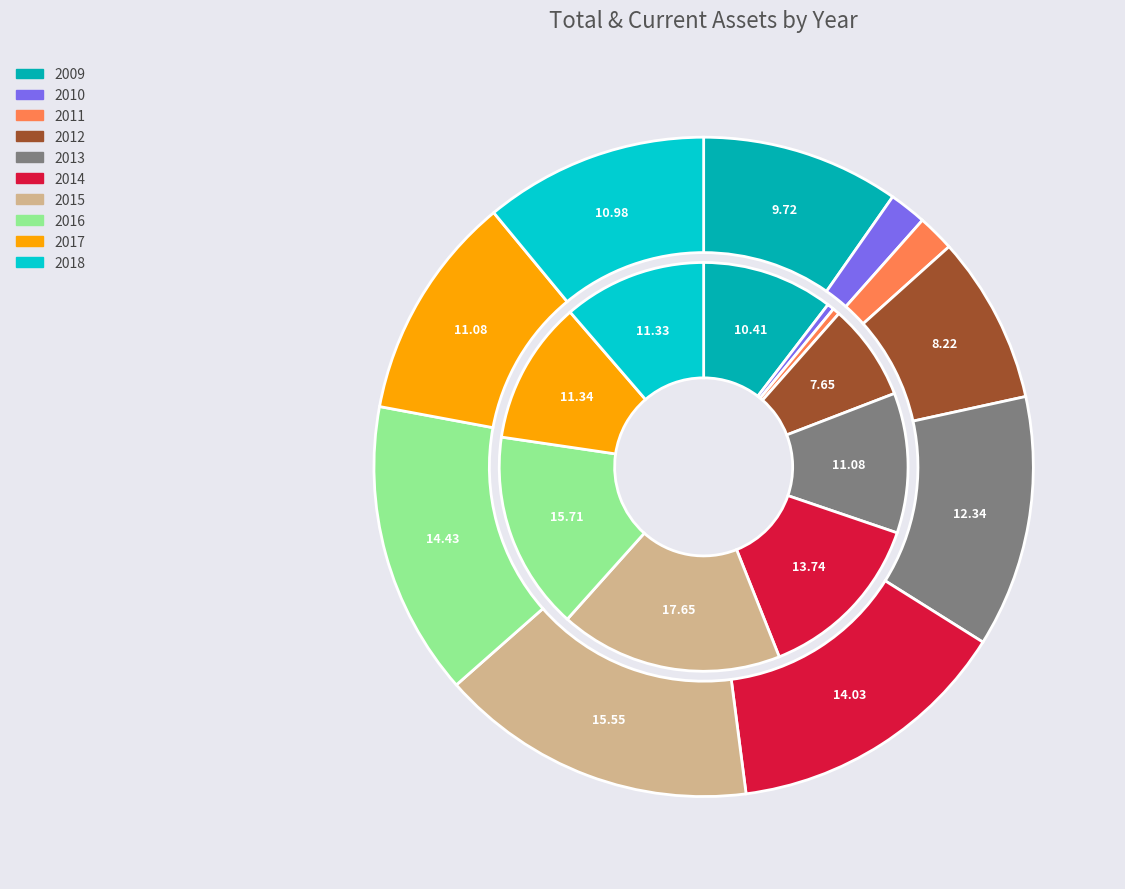

Rank the categories by value from lowest to highest.

2011, 2010, 2012, 2009, 2018, 2017, 2013, 2014, 2016, 2015